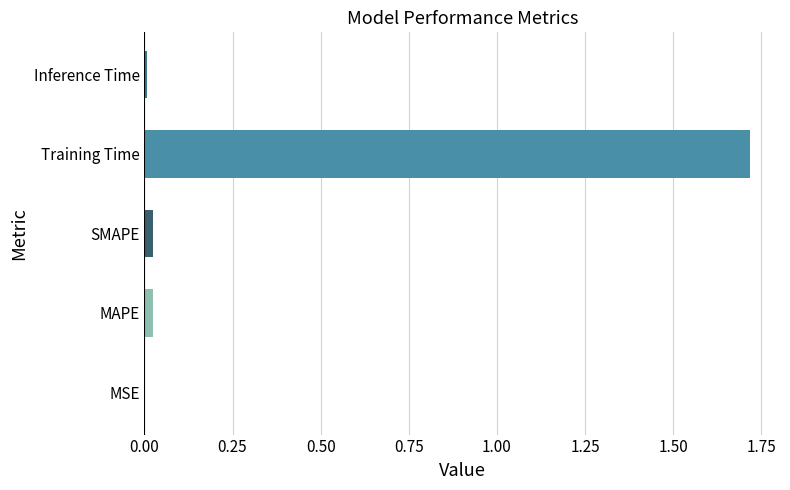

The value at MAPE is 0.0. True or false?

True